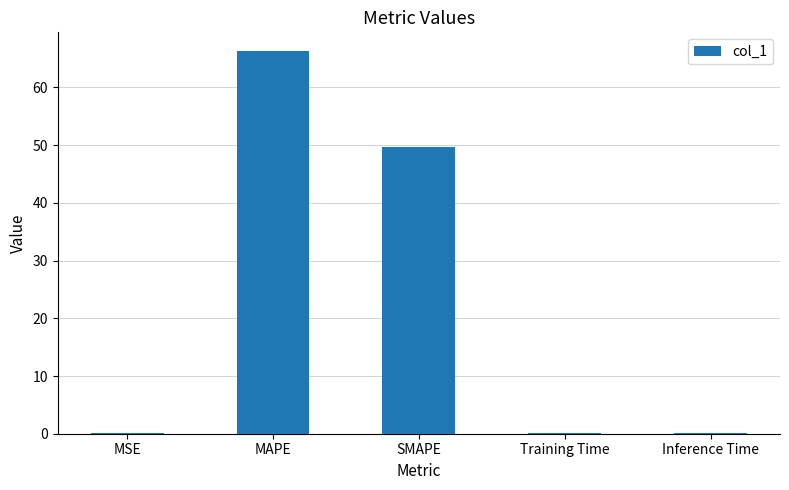

The chart shows a value of 21.9 at SMAPE. True or false?

False